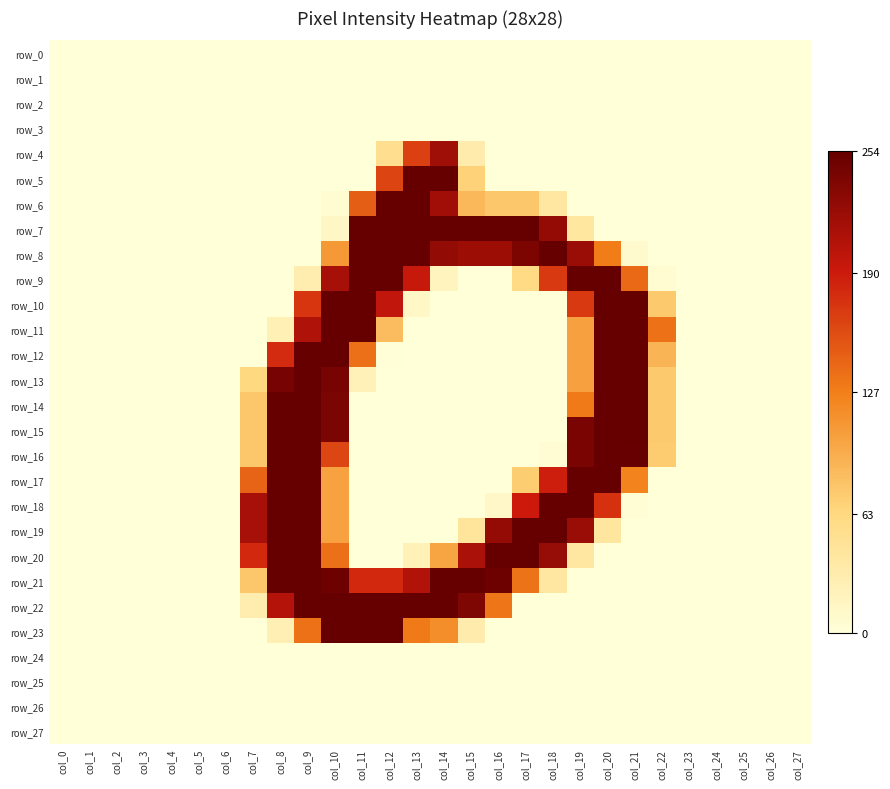

Where is row_21 nearest to the value 127?

col_17